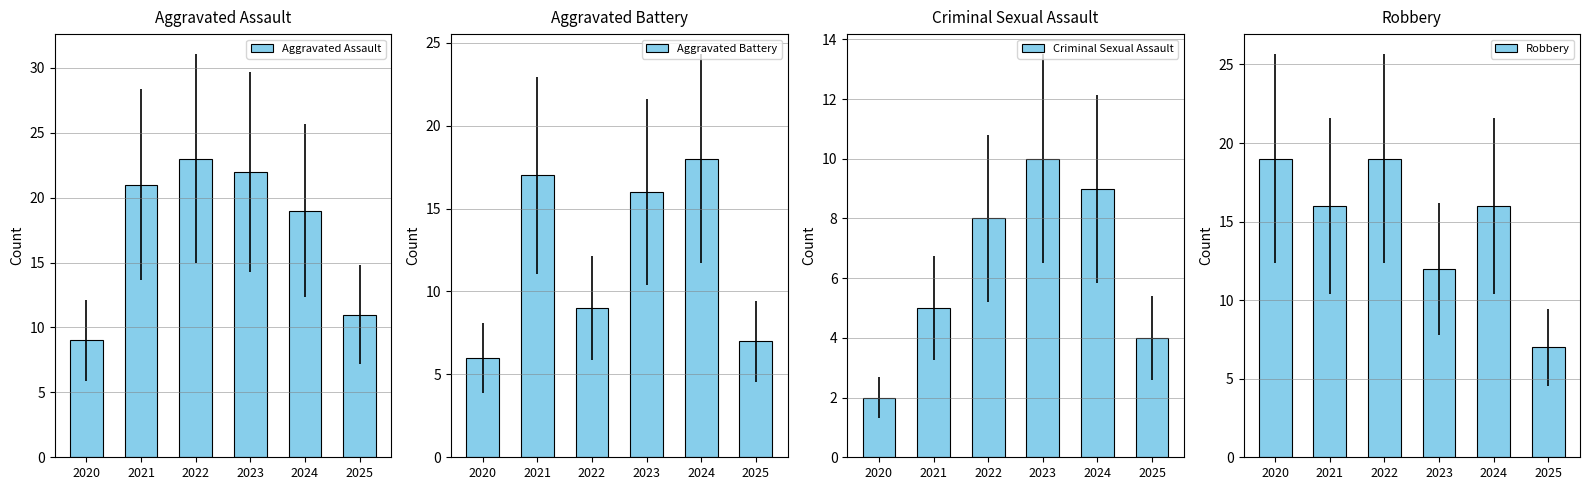

Is it true that Robbery equals 4 at 2025?

False